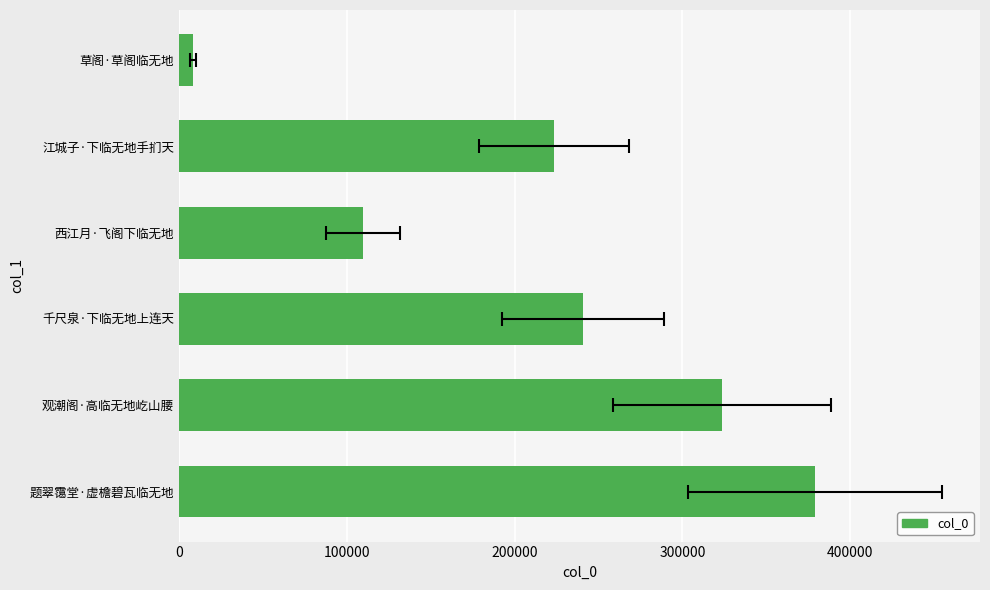

What is the difference between the maximum and minimum values?

370232